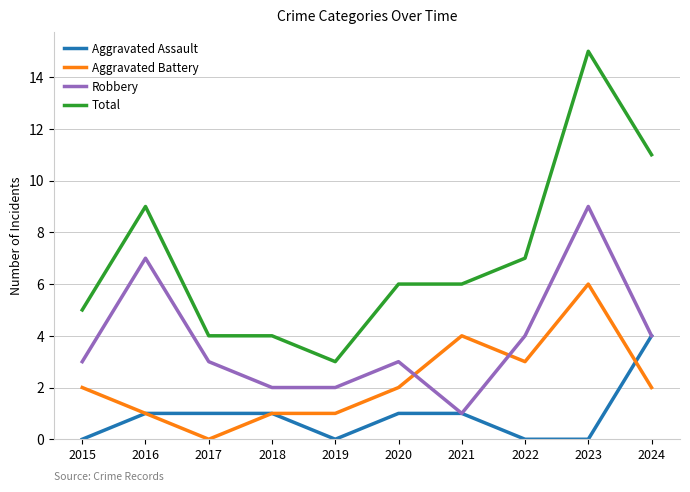

Which series has the largest total across all categories?

Total